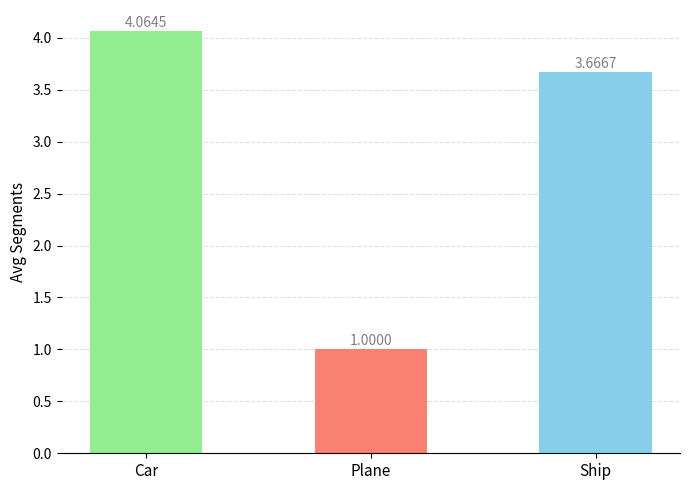

Rank the categories by value from highest to lowest.

Car, Ship, Plane